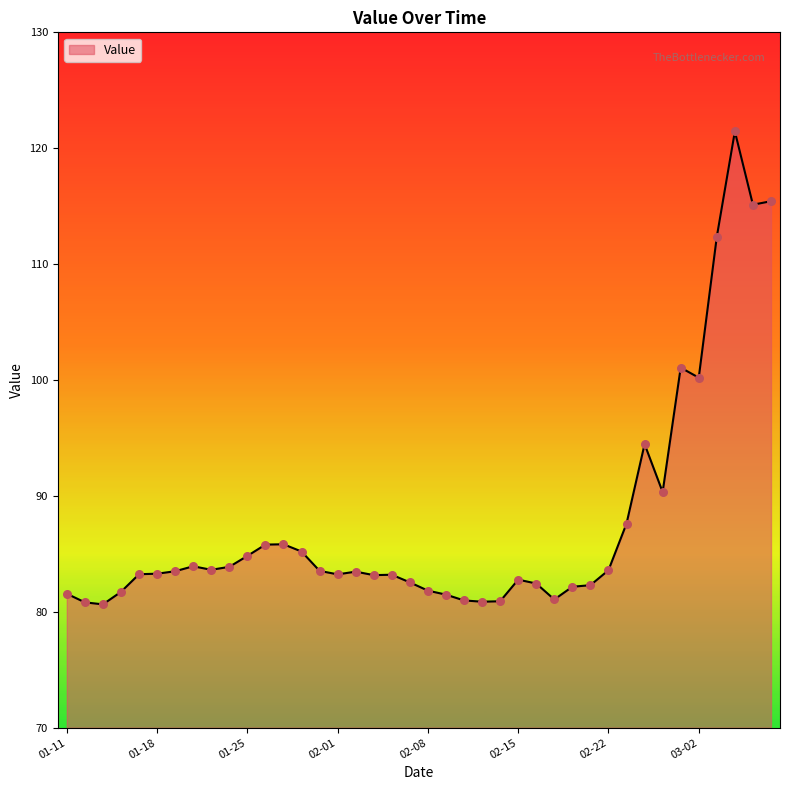

What is the smallest value displayed?

80.6